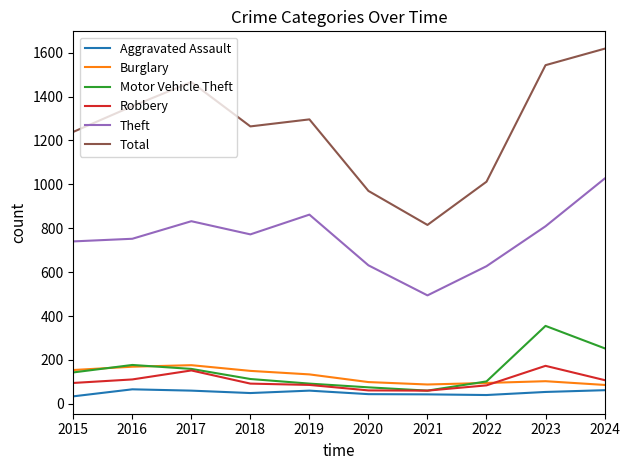

What is the spread (max minus min) of values at 2017?

1406